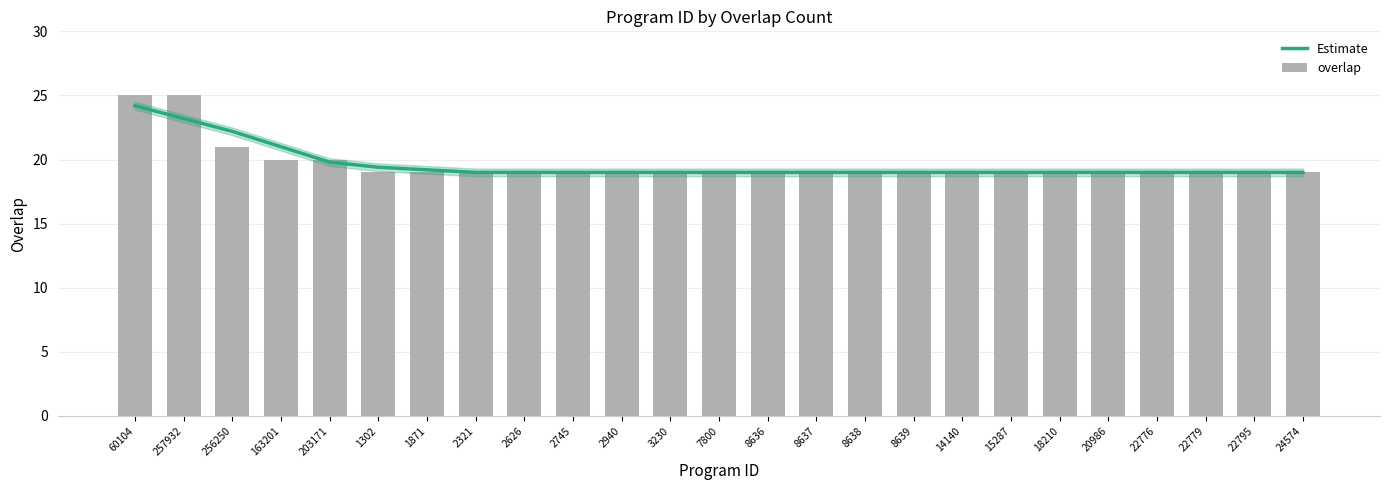

Which series has the largest range (max minus min)?

overlap